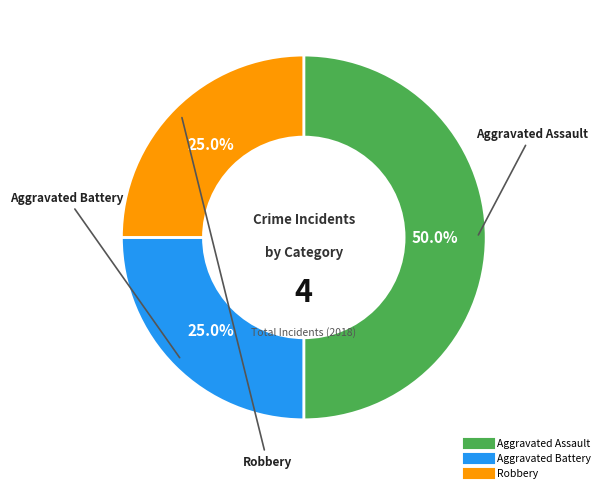

True or false: Aggravated Battery accounts for 25% of the total.

True